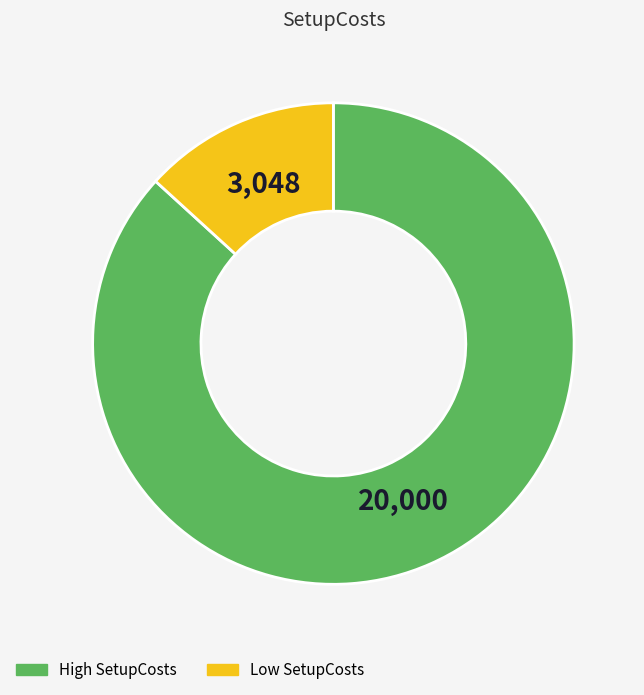

Is there a majority slice in this chart?

Yes